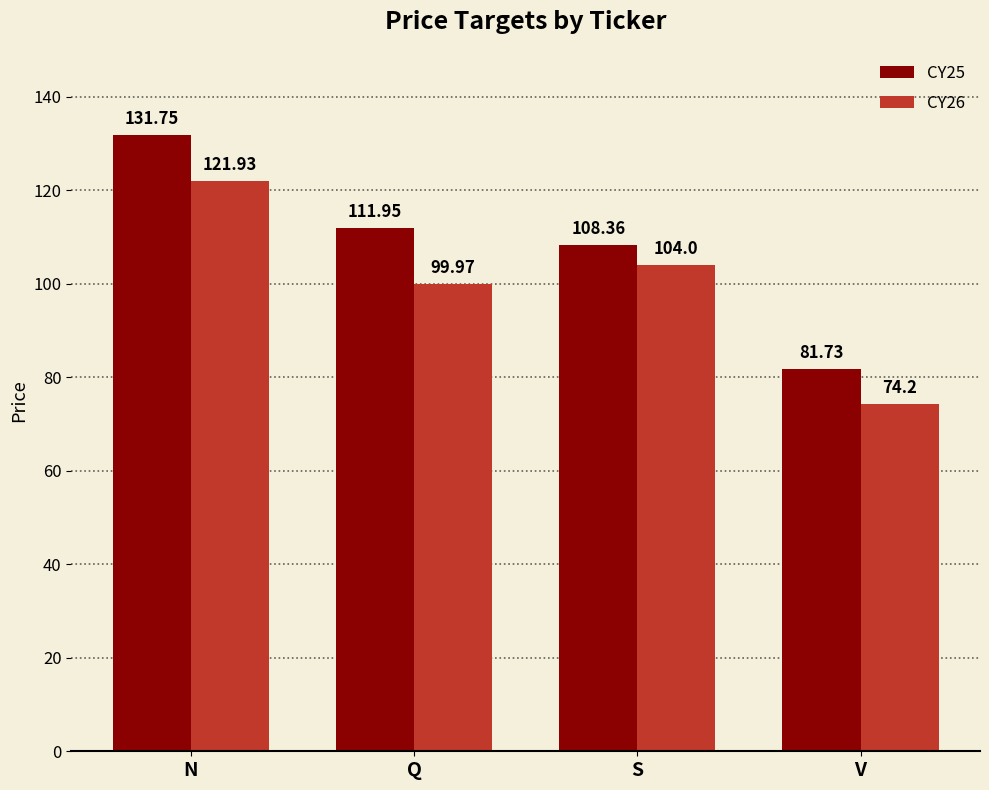

At S, list the series in order from smallest to largest.

CY26, CY25